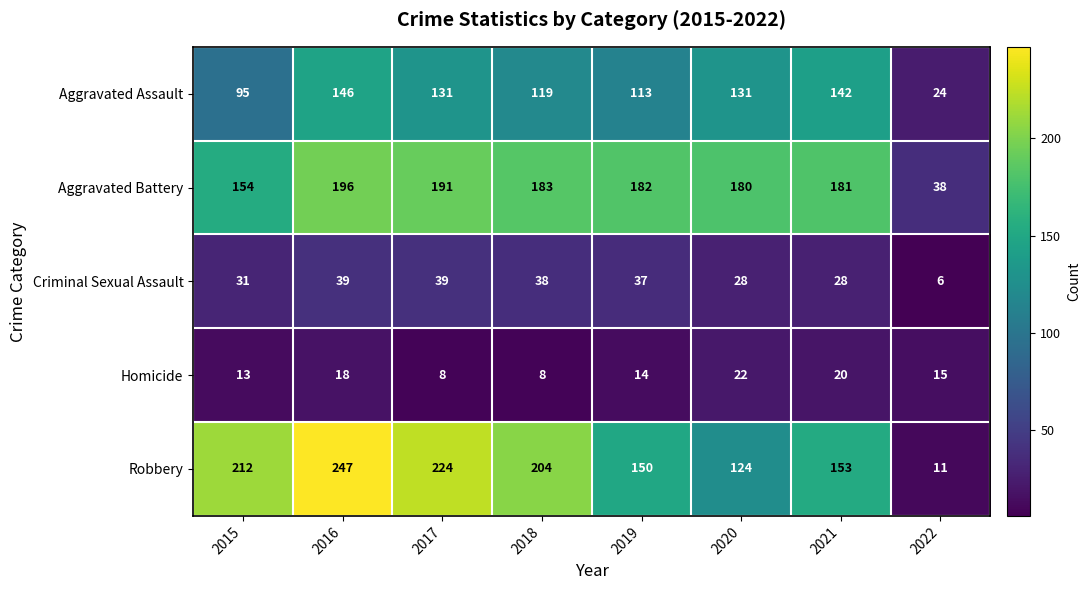

Is it true that Robbery equals 34 at 2019?

False